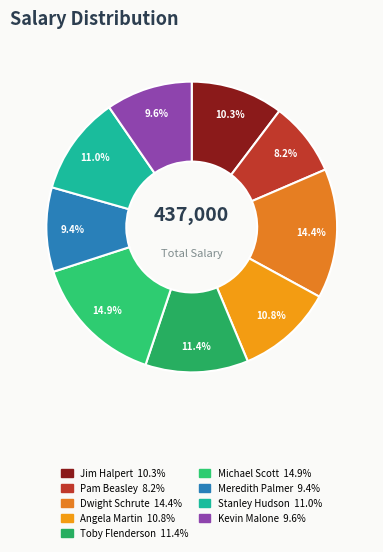

The Michael Scott slice represents 15% of the pie. True or false?

True